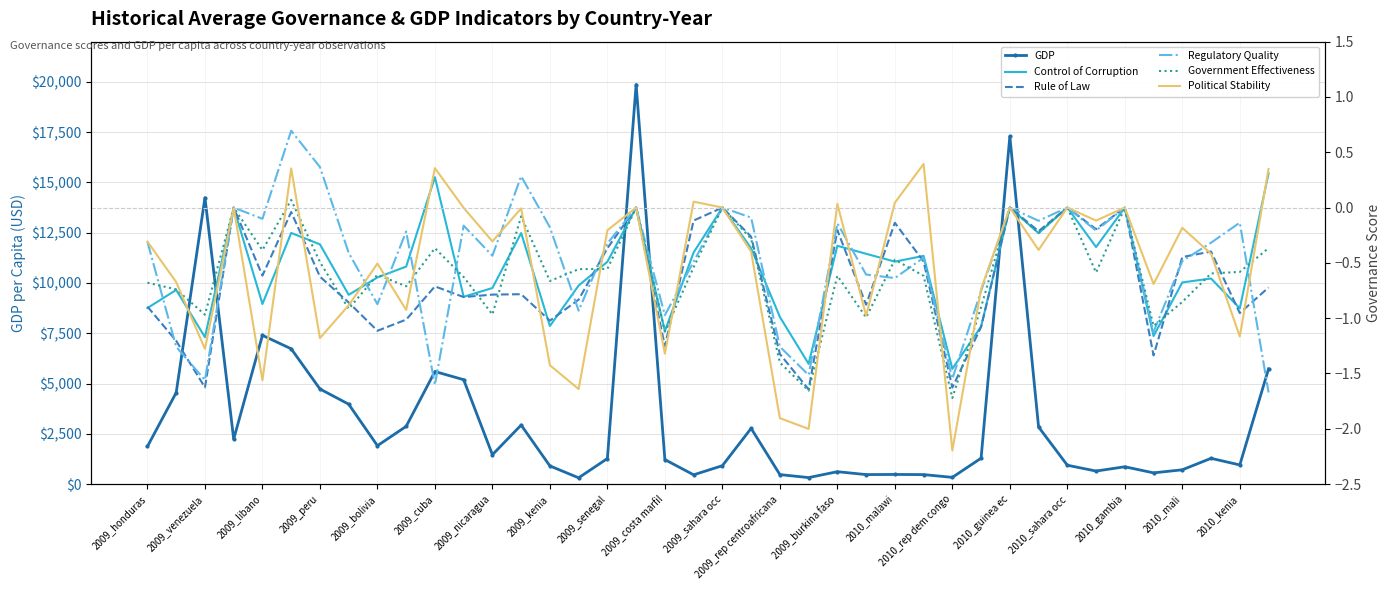

Is it true that Political Stability equals -0.3 at 29?

False